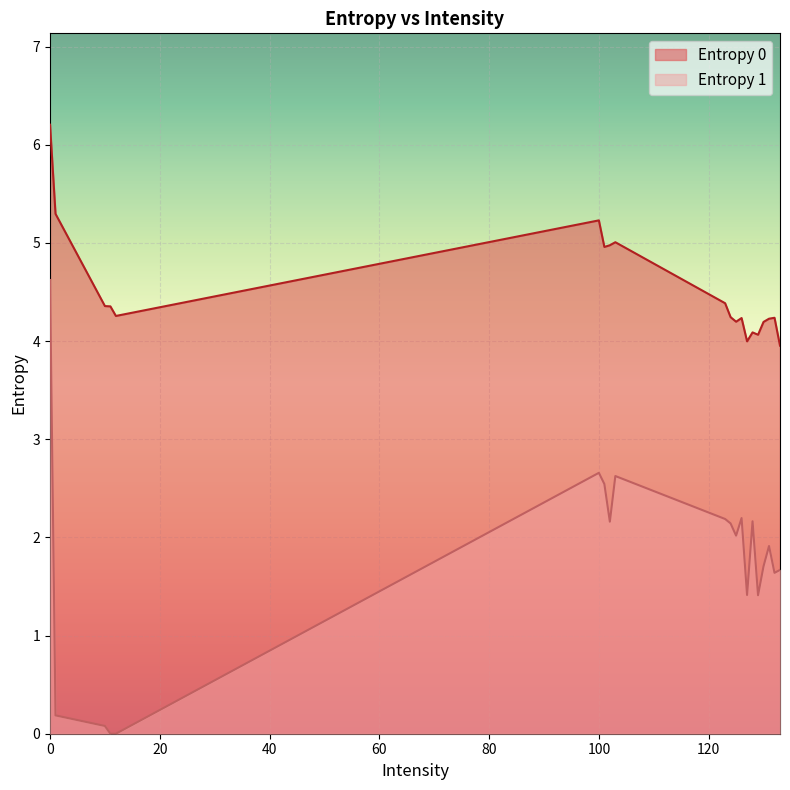

What is the maximum value for Entropy 1?

4.6